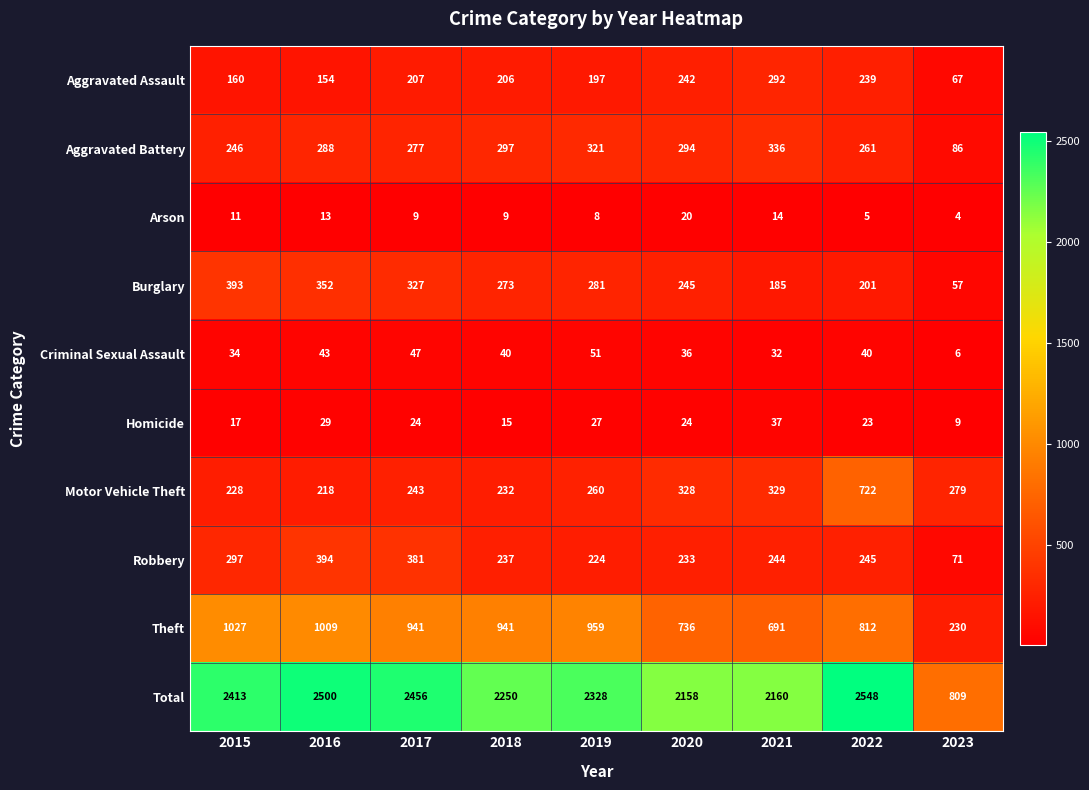

The Robbery series shows 244 at 2021. True or false?

True